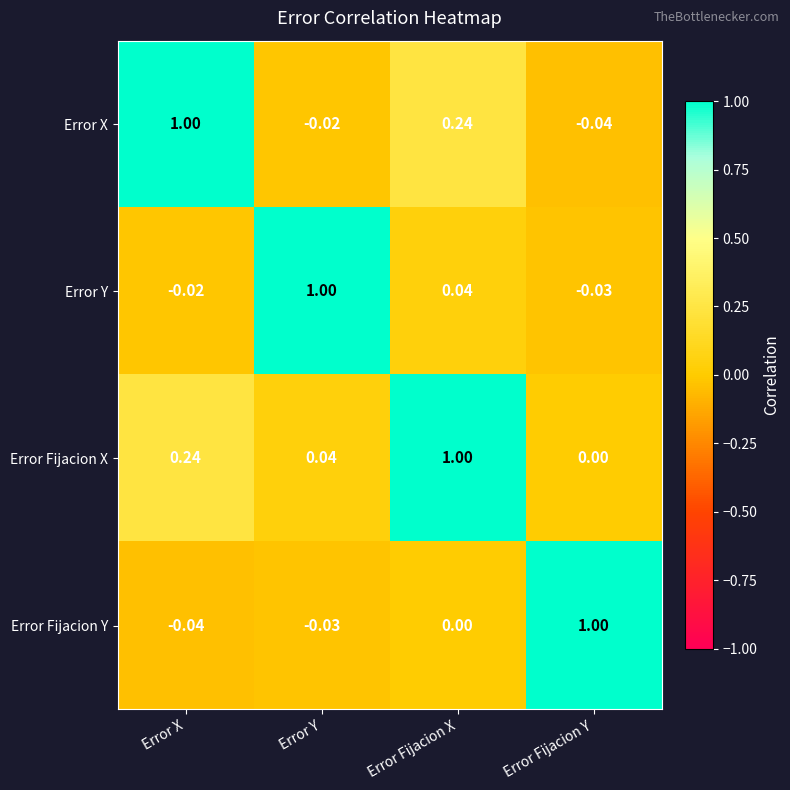

At which category is the sum across all series the highest?

Error Fijacion X